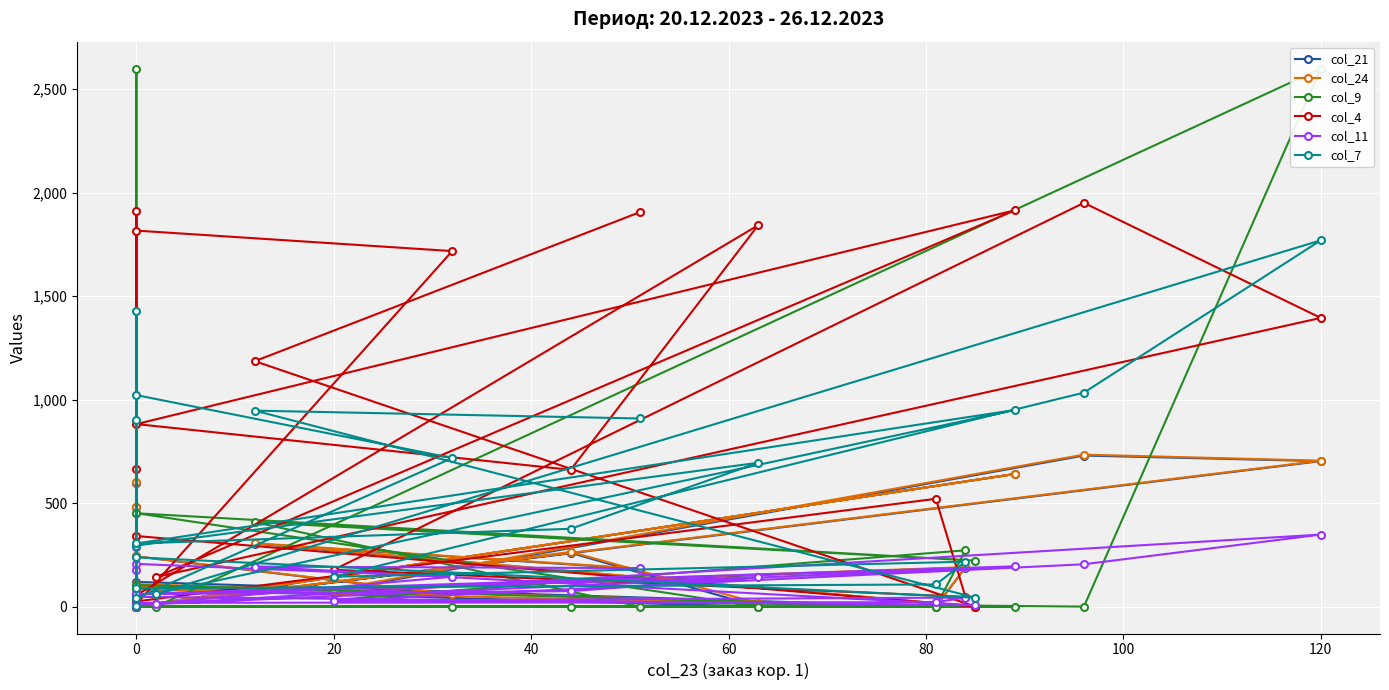

How many interior local valleys does the col_4 series have?

7